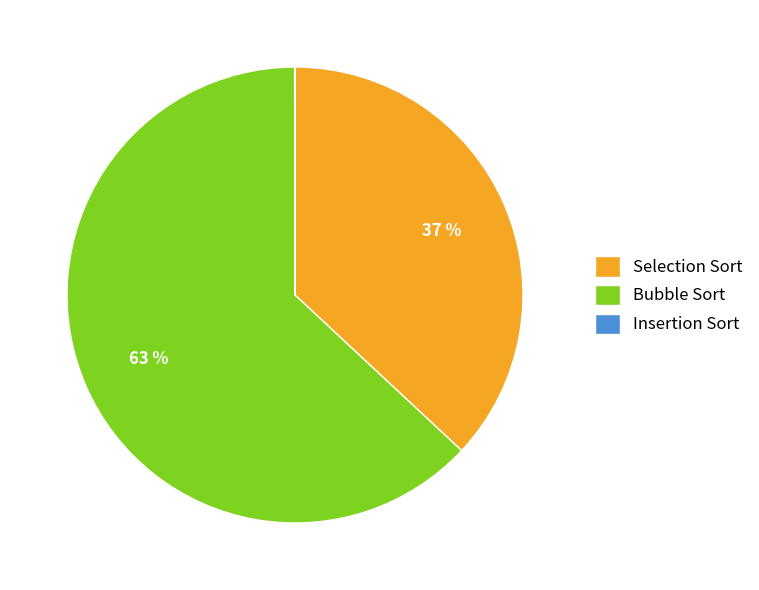

Is there any slice that represents more than half of the pie?

Yes